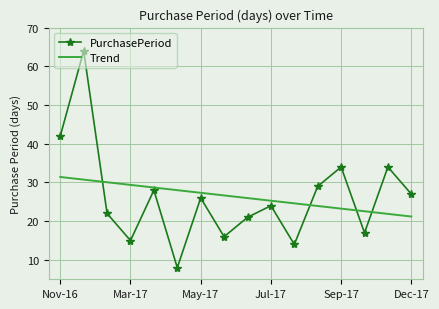

What is the minimum value for Trend?

21.2